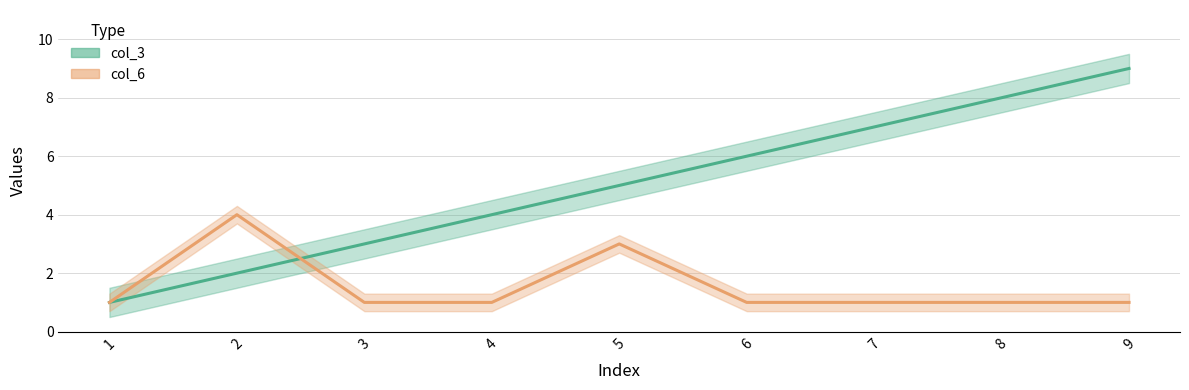

Rank the categories by col_6 value from highest to lowest.

2, 5, 1, 3, 4, 6, 7, 8, 9